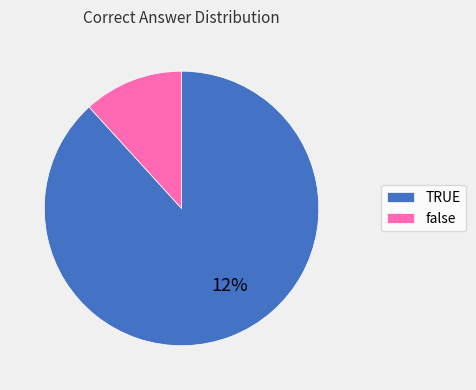

What portion of the pie excludes false?

88.2%